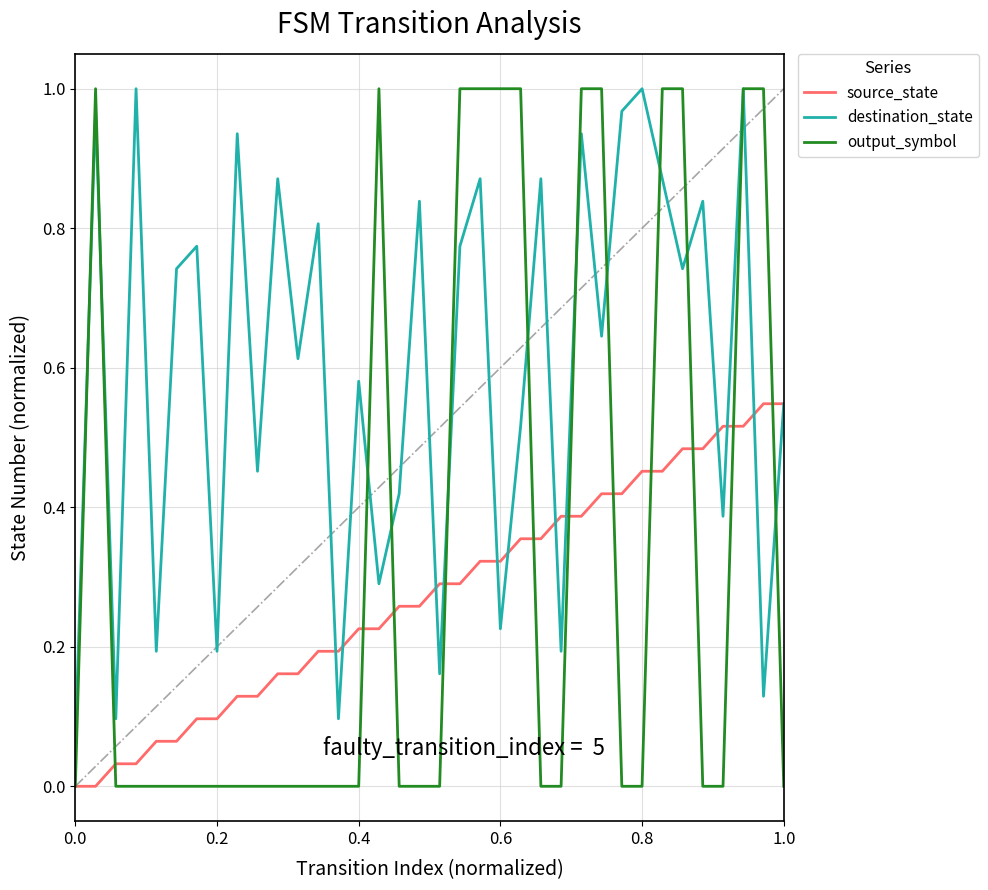

Which series has the largest total across all categories?

destination_state